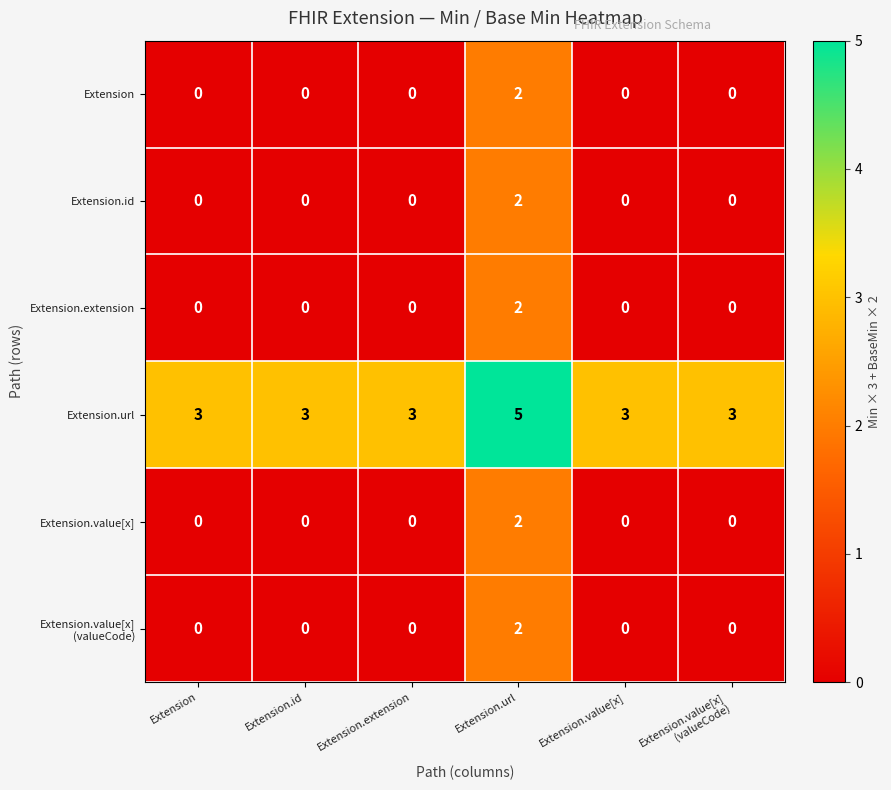

What is the difference between the highest and lowest values at Extension.extension?

3